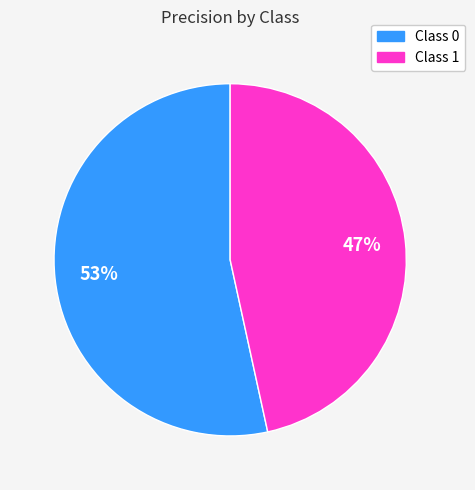

To the nearest percent, what is the average slice percentage?

50%